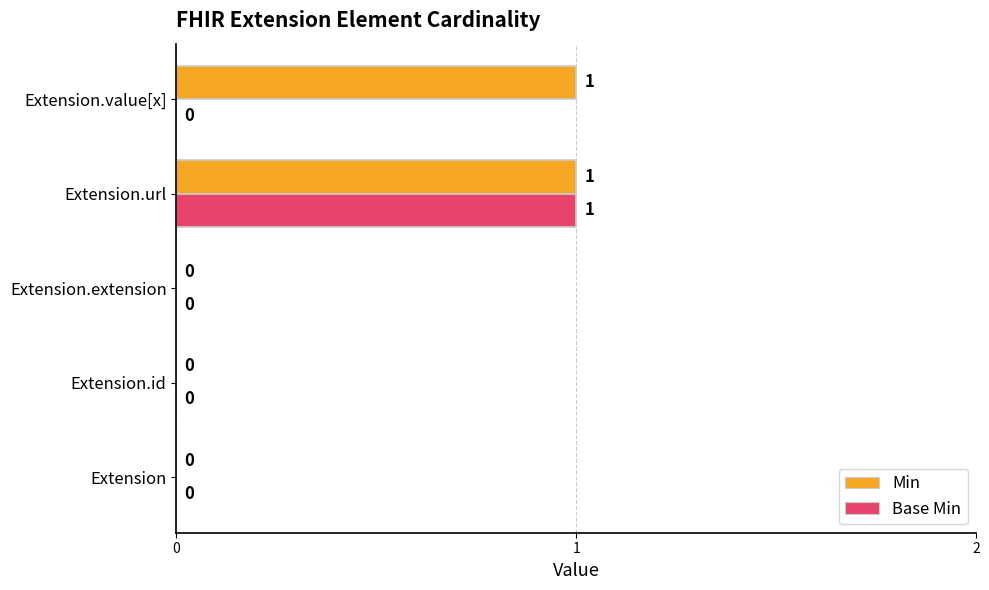

What is the highest value of the Min series?

1